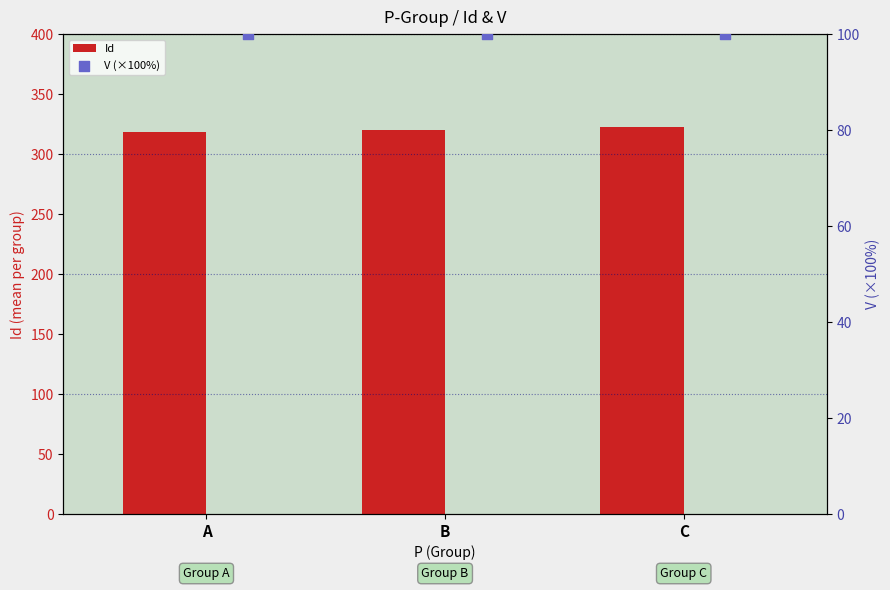

The value of Id at B is 320.5. True or false?

True